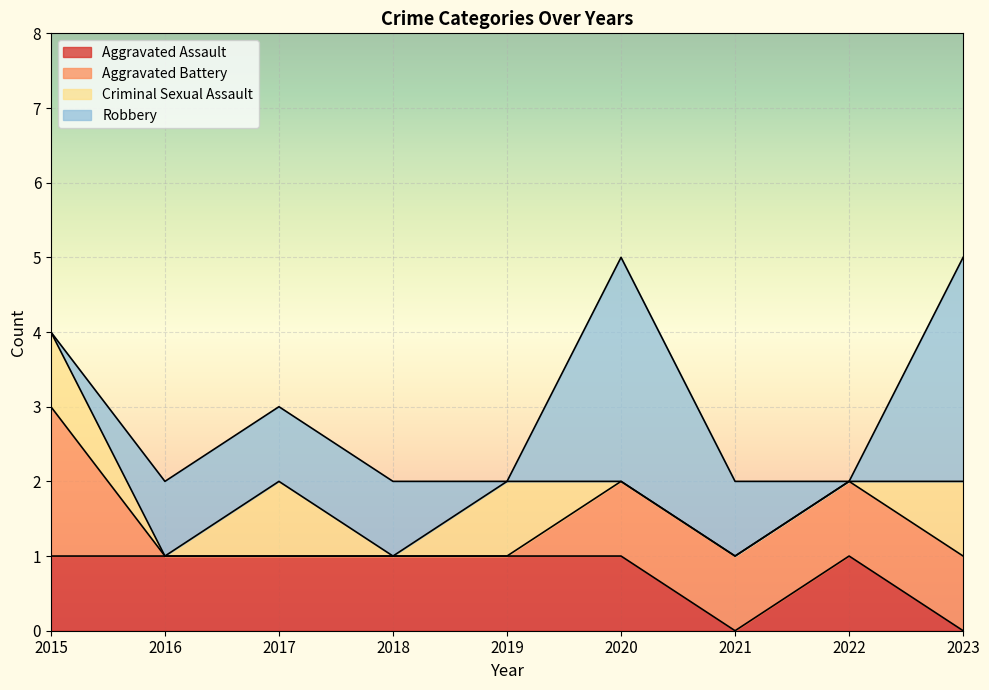

What is the sum of all Aggravated Assault values?

7